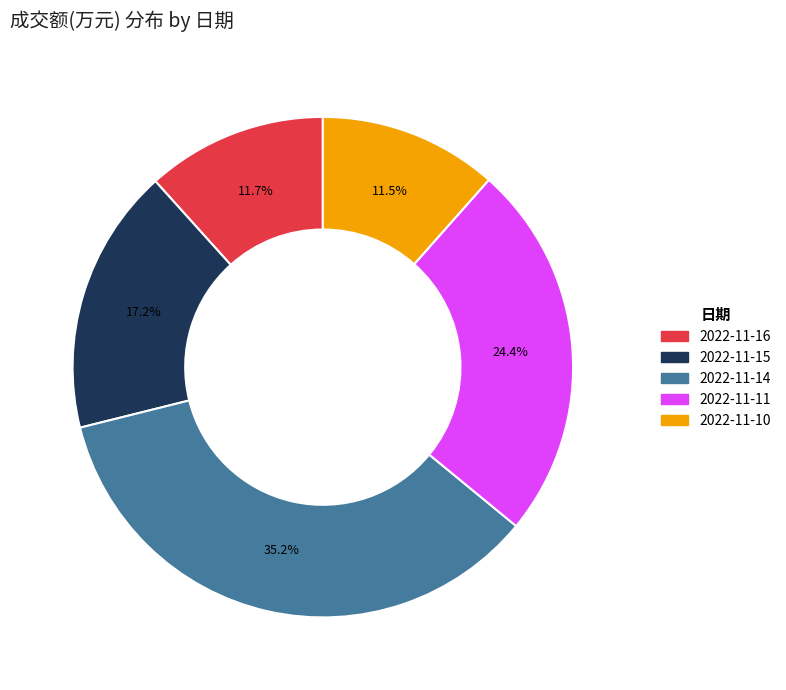

To the nearest percent, what portion does 2022-11-11 represent?

24%